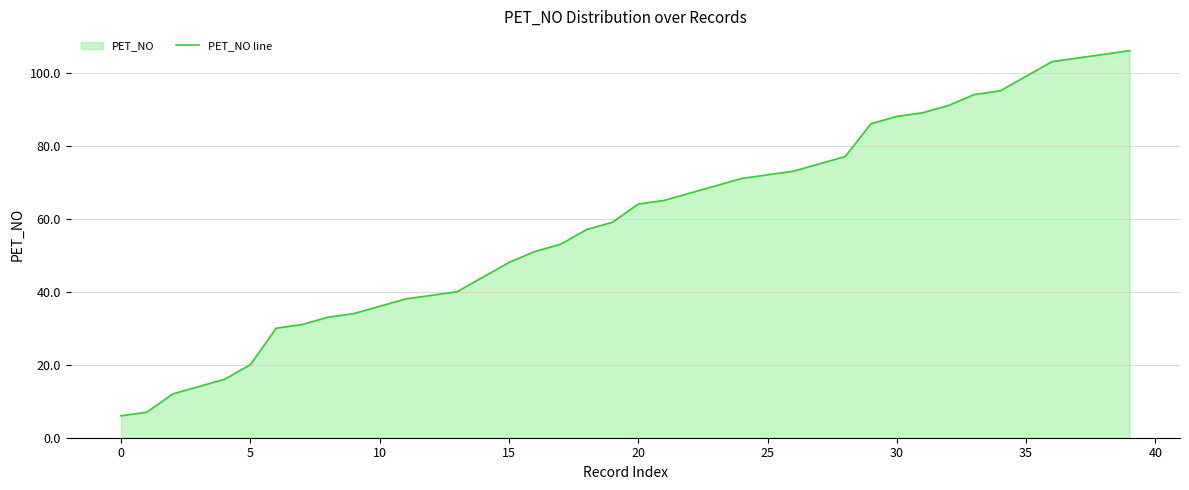

At which category does the chart reach its peak across all series?

39